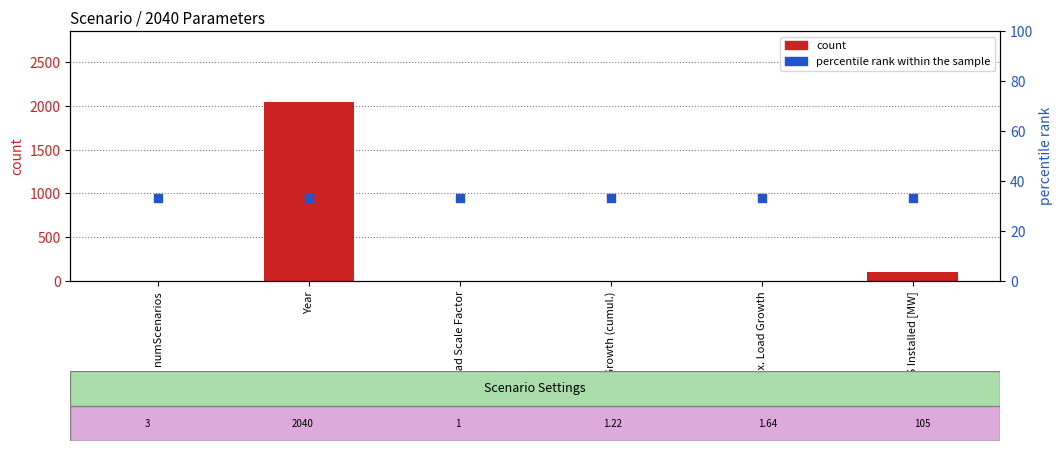

Which series has the largest Y range (max minus min)?

count